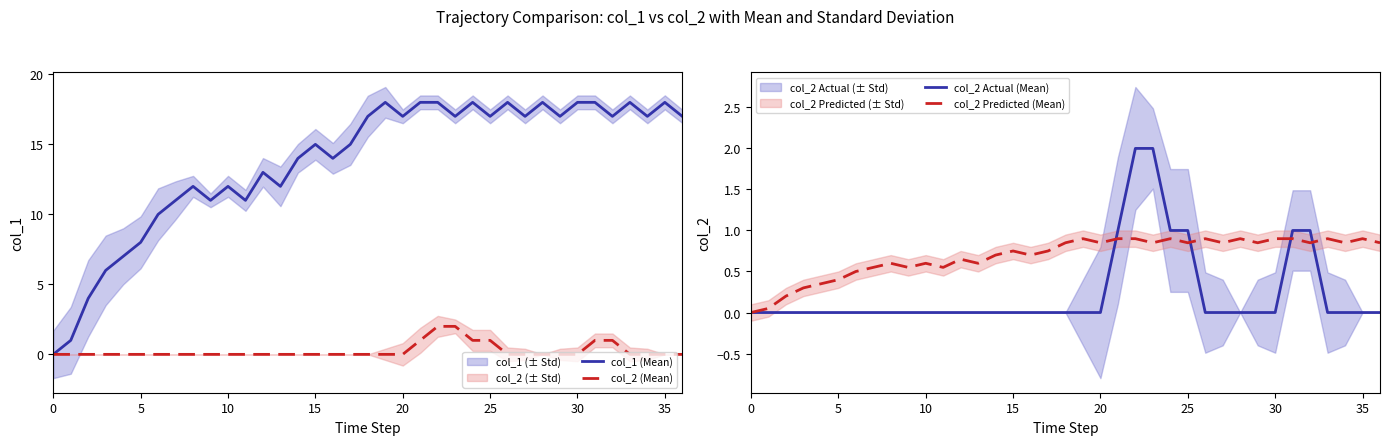

Reading right to left, what are all the values shown in this chart?

col_1 (Mean): 17.0	18.0	17.0	18.0	17.0	18.0	18.0	17.0	18.0	17.0	18.0	17.0	18.0	17.0	18.0	18.0	17.0	18.0	17.0	15.0	14.0	15.0	14.0	12.0	13.0	11.0	12.0	11.0	12.0	11.0	10.0	8.0	7.0	6.0	4.0	1.0	0.0
col_2 (Mean): 0.0	0.0	0.0	0.0	1.0	1.0	0.0	0.0	0.0	0.0	0.0	1.0	1.0	2.0	2.0	1.0	0.0	0.0	0.0	0.0	0.0	0.0	0.0	0.0	0.0	0.0	0.0	0.0	0.0	0.0	0.0	0.0	0.0	0.0	0.0	0.0	0.0
col_2 Actual (Mean): 0.0	0.0	0.0	0.0	1.0	1.0	0.0	0.0	0.0	0.0	0.0	1.0	1.0	2.0	2.0	1.0	0.0	0.0	0.0	0.0	0.0	0.0	0.0	0.0	0.0	0.0	0.0	0.0	0.0	0.0	0.0	0.0	0.0	0.0	0.0	0.0	0.0
col_2 Predicted (Mean): 0.9	0.9	0.9	0.9	0.9	0.9	0.9	0.9	0.9	0.9	0.9	0.9	0.9	0.9	0.9	0.9	0.9	0.9	0.9	0.8	0.7	0.8	0.7	0.6	0.7	0.6	0.6	0.6	0.6	0.6	0.5	0.4	0.4	0.3	0.2	0.1	0.0